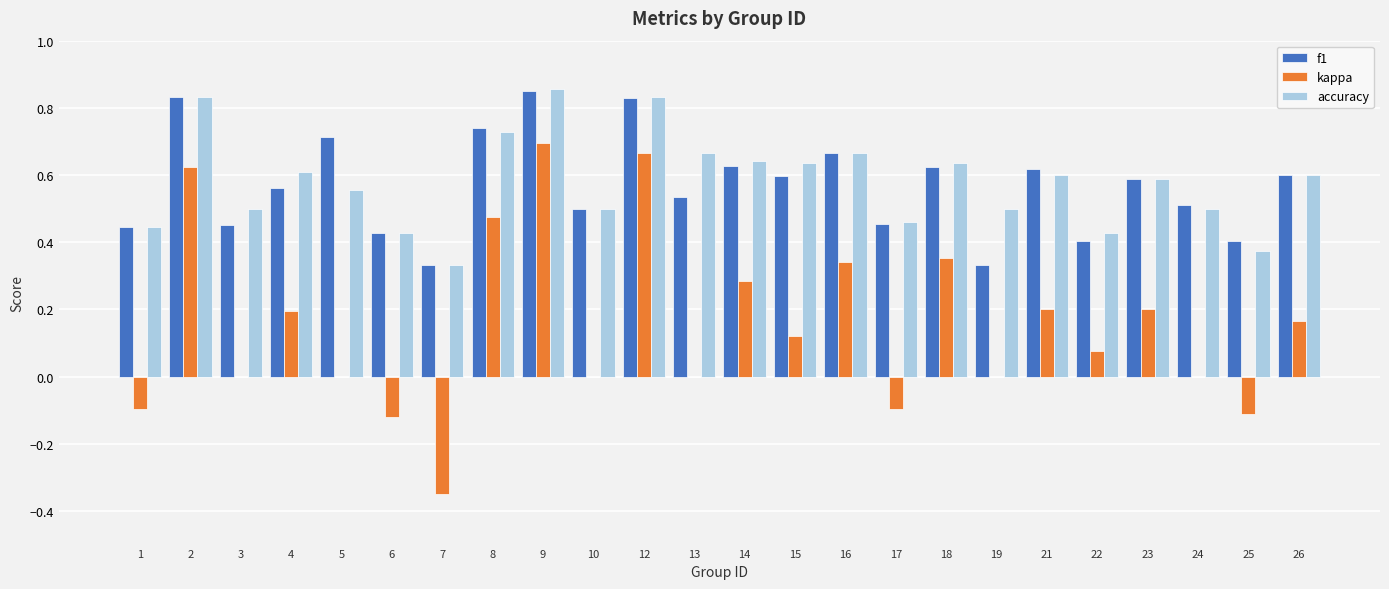

Count the number of categories in the chart.

24